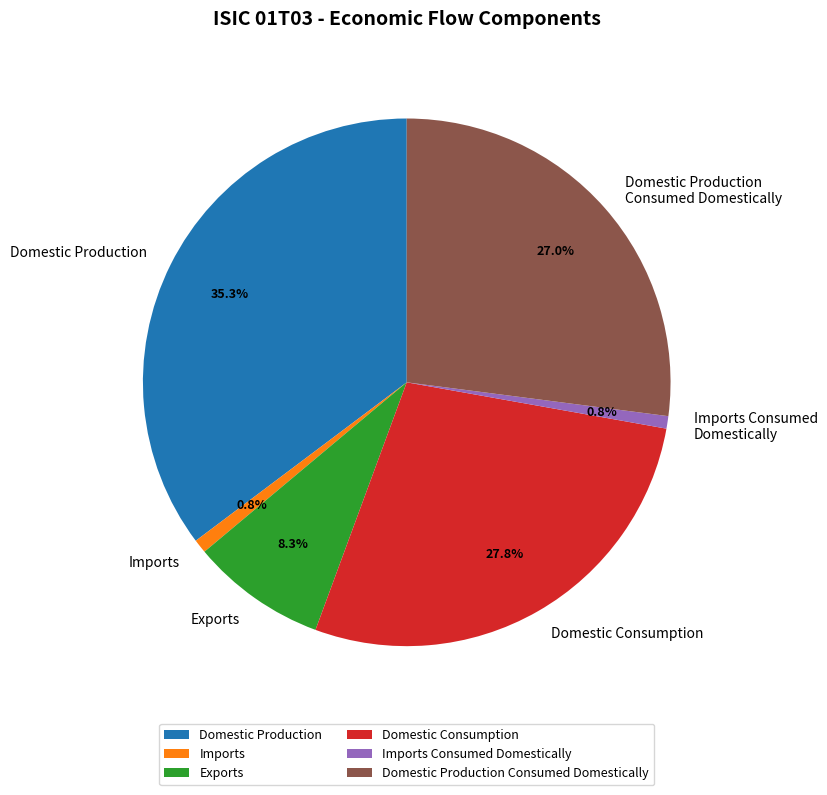

Count the number of slices in the pie.

6